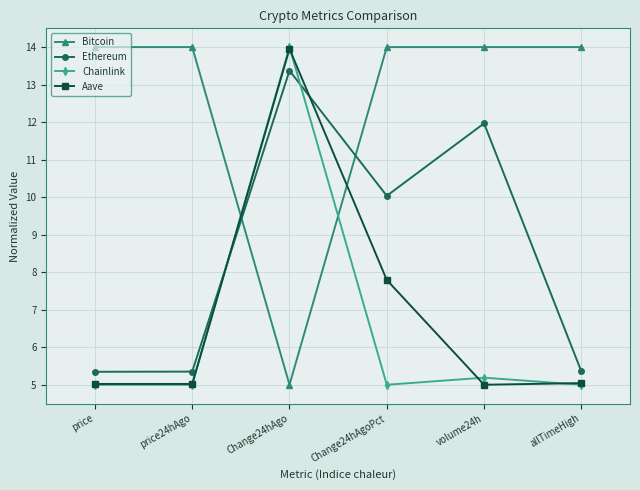

At which label is Bitcoin closest to 9?

Change24hAgo